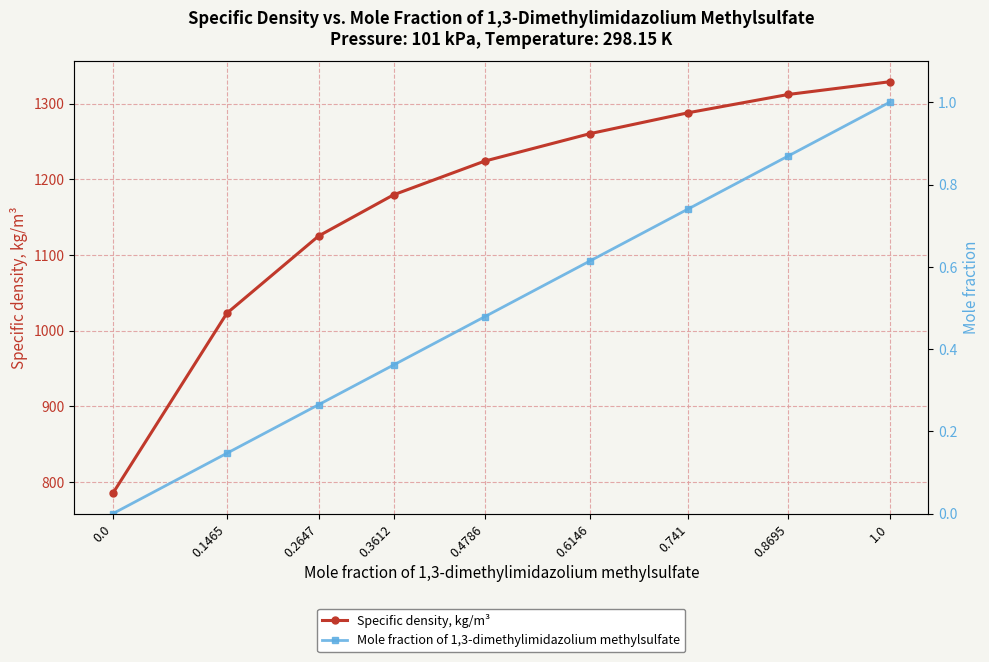

Between 0.741 and 0.6146, which is larger?

0.741